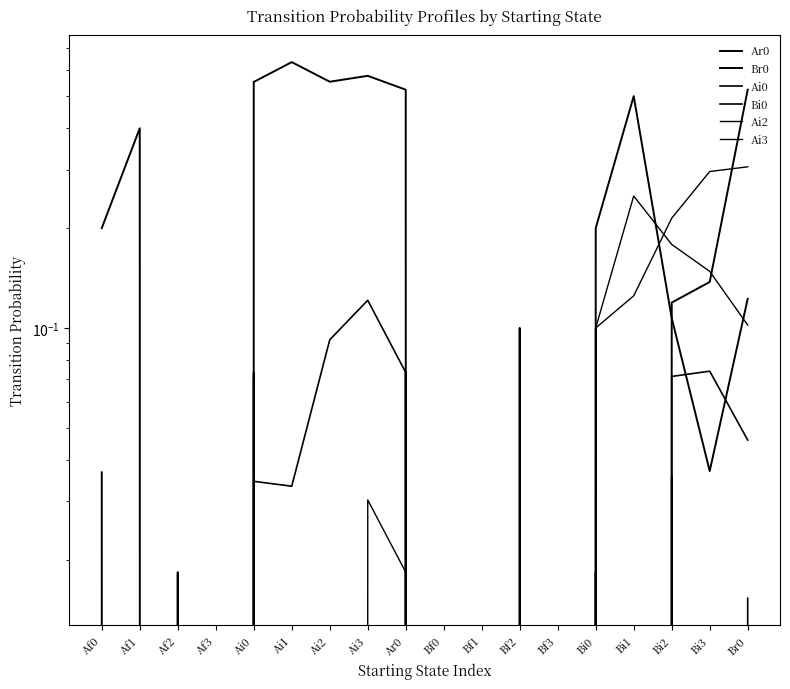

Reading left to right, extract all data points from this chart.

Ar0: Af0=0.0	Af1=0.0	Af2=0.0	Af3=0.0	Ai0=0.1	Ai1=0.0	Ai2=0.0	Ai3=0.0	Ar0=0.1	Bf0=0.0	Bf1=0.0	Bf2=0.0	Bf3=0.0	Bi0=0.0	Bi1=0.0	Bi2=0.1	Bi3=0.1	Br0=0.5
Br0: Af0=0.2	Af1=0.4	Af2=0.0	Af3=0.0	Ai0=0.6	Ai1=0.6	Ai2=0.6	Ai3=0.6	Ar0=0.5	Bf0=0.0	Bf1=0.0	Bf2=0.1	Bf3=0.0	Bi0=0.2	Bi1=0.5	Bi2=0.1	Bi3=0.0	Br0=0.1
Ai0: Af0=0.0	Af1=0.0	Af2=0.0	Af3=0.0	Ai0=0.0	Ai1=0.0	Ai2=0.1	Ai3=0.1	Ar0=0.1	Bf0=0.0	Bf1=0.0	Bf2=0.0	Bf3=0.0	Bi0=0.0	Bi1=0.0	Bi2=0.0	Bi3=0.0	Br0=0.0
Bi0: Af0=0.0	Af1=0.0	Af2=0.0	Af3=0.0	Ai0=0.1	Ai1=0.0	Ai2=0.0	Ai3=0.0	Ar0=0.0	Bf0=0.0	Bf1=0.0	Bf2=0.0	Bf3=0.0	Bi0=0.1	Bi1=0.0	Bi2=0.1	Bi3=0.1	Br0=0.0
Ai2: Af0=0.0	Af1=0.0	Af2=0.0	Af3=0.0	Ai0=0.0	Ai1=0.0	Ai2=0.0	Ai3=0.0	Ar0=0.0	Bf0=0.0	Bf1=0.0	Bf2=0.0	Bf3=0.0	Bi0=0.1	Bi1=0.1	Bi2=0.2	Bi3=0.3	Br0=0.3
Ai3: Af0=0.0	Af1=0.0	Af2=0.0	Af3=0.0	Ai0=0.0	Ai1=0.0	Ai2=0.0	Ai3=0.0	Ar0=0.0	Bf0=0.0	Bf1=0.0	Bf2=0.0	Bf3=0.0	Bi0=0.1	Bi1=0.2	Bi2=0.2	Bi3=0.1	Br0=0.1